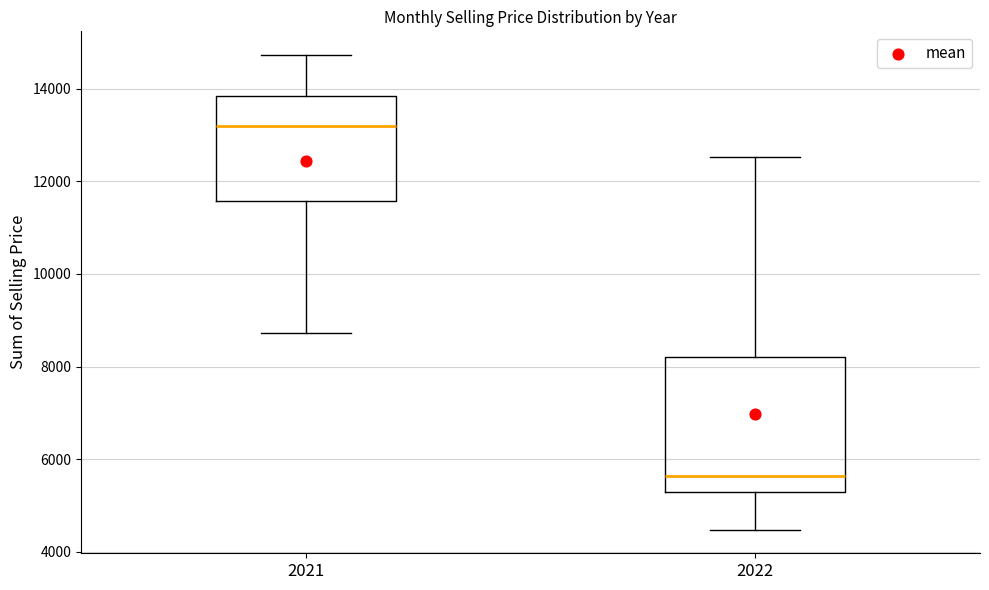

Reading left to right, transcribe this box plot: for each box, give where its median line is, the range the box spans, and where its two whiskers end, as read against the y-axis. The values are not printed on the chart, so give them approximately, as read against the axis.

2021: median 13200, box 11600 to 13800, whiskers 8800 to 14800
2022: median 5600, box 5200 to 8200, whiskers 4400 to 12600